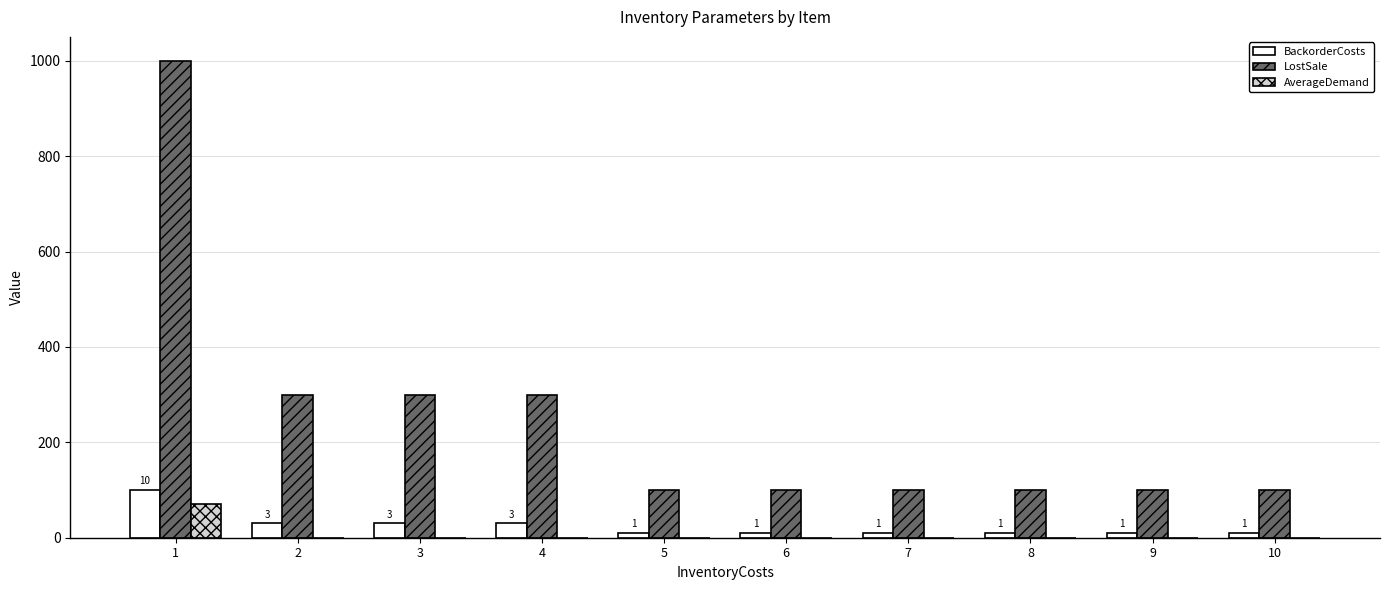

What is the spread (max minus min) of values at 4?

300